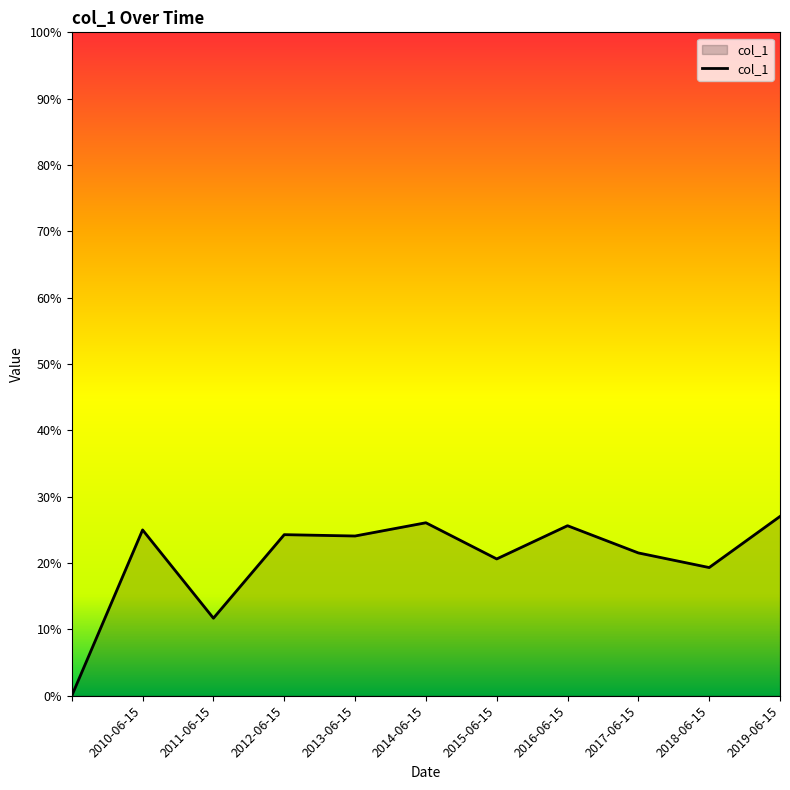

Which label corresponds to the largest value in the chart?

2019-06-15